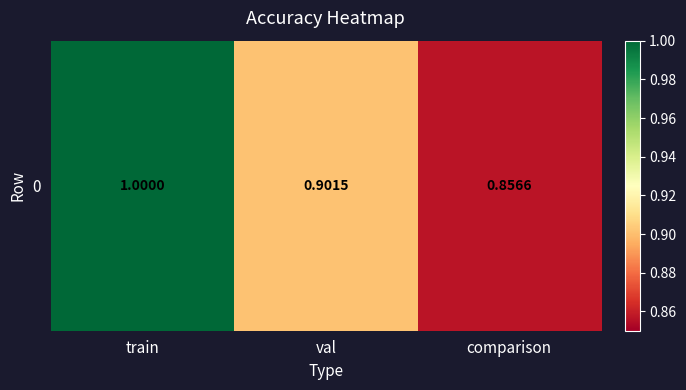

What value does the data have at train?

1.0